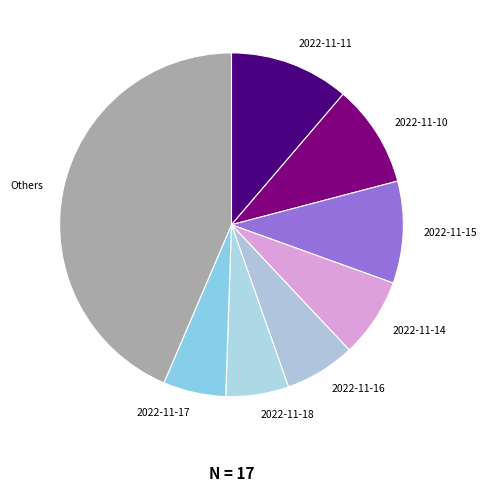

What is the largest slice in the pie chart?

Others